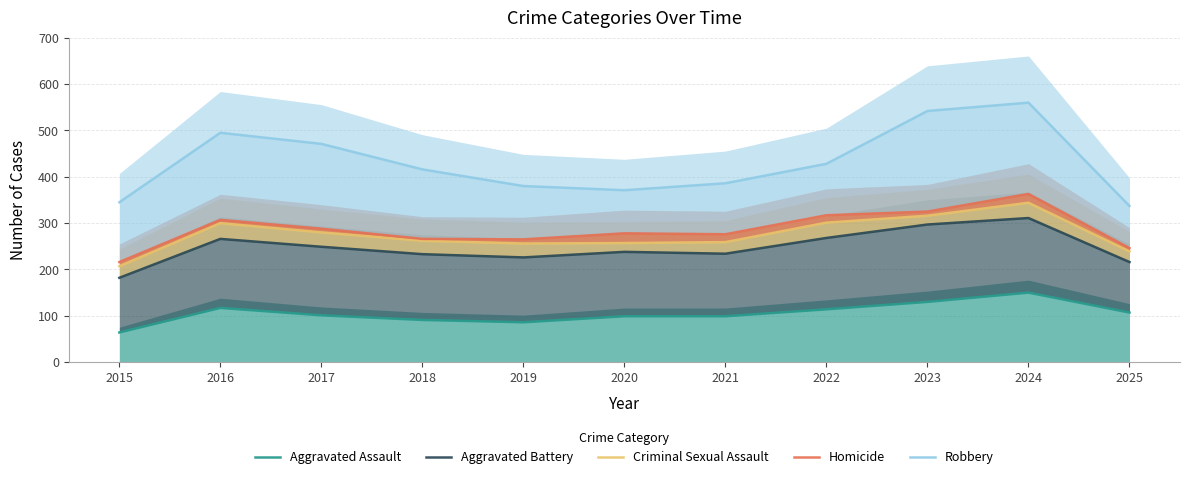

Reading left to right, what are all the values shown in this chart?

Aggravated Assault: 64	117	101	91	86	99	99	114	130	150	107
Aggravated Battery: 182	266	249	233	226	238	234	268	297	311	216
Criminal Sexual Assault: 207	300	280	262	256	257	259	301	316	344	239
Homicide: 216	307	288	266	265	278	276	317	325	363	246
Robbery: 345	495	471	416	380	371	386	428	542	560	337